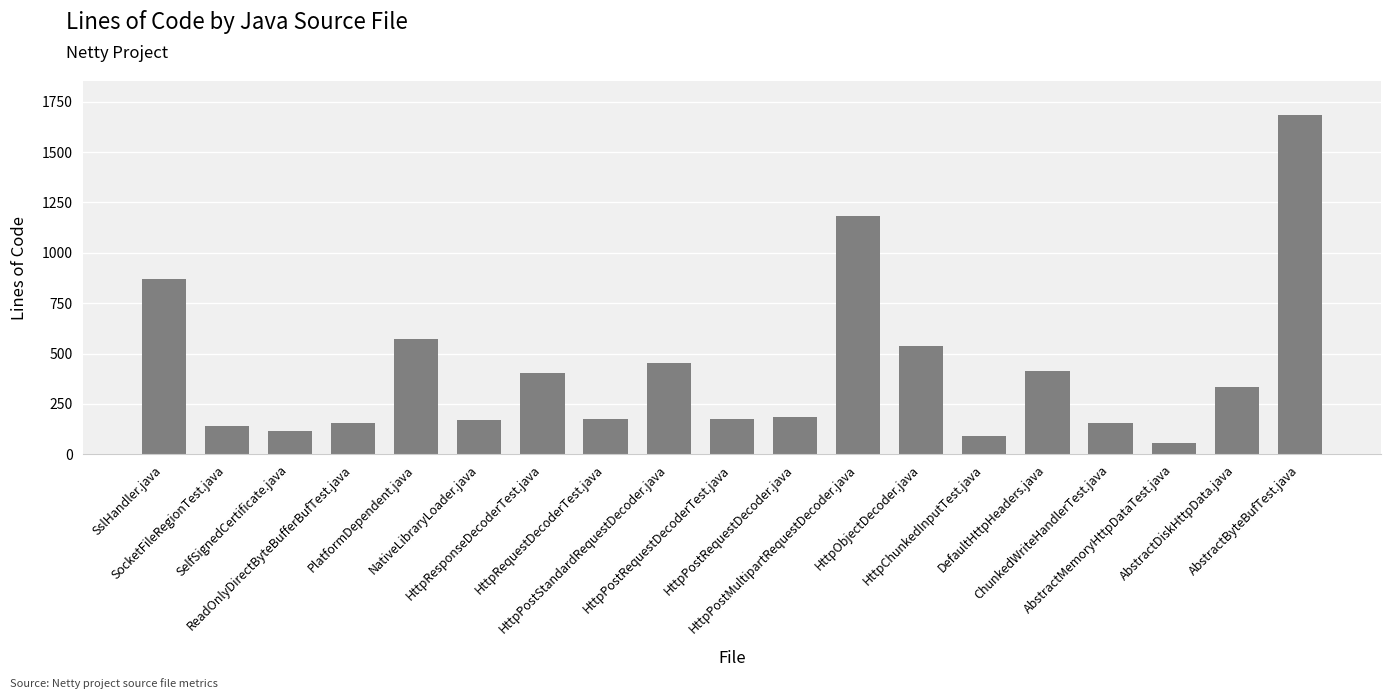

What is the maximum value shown in the chart?

1684